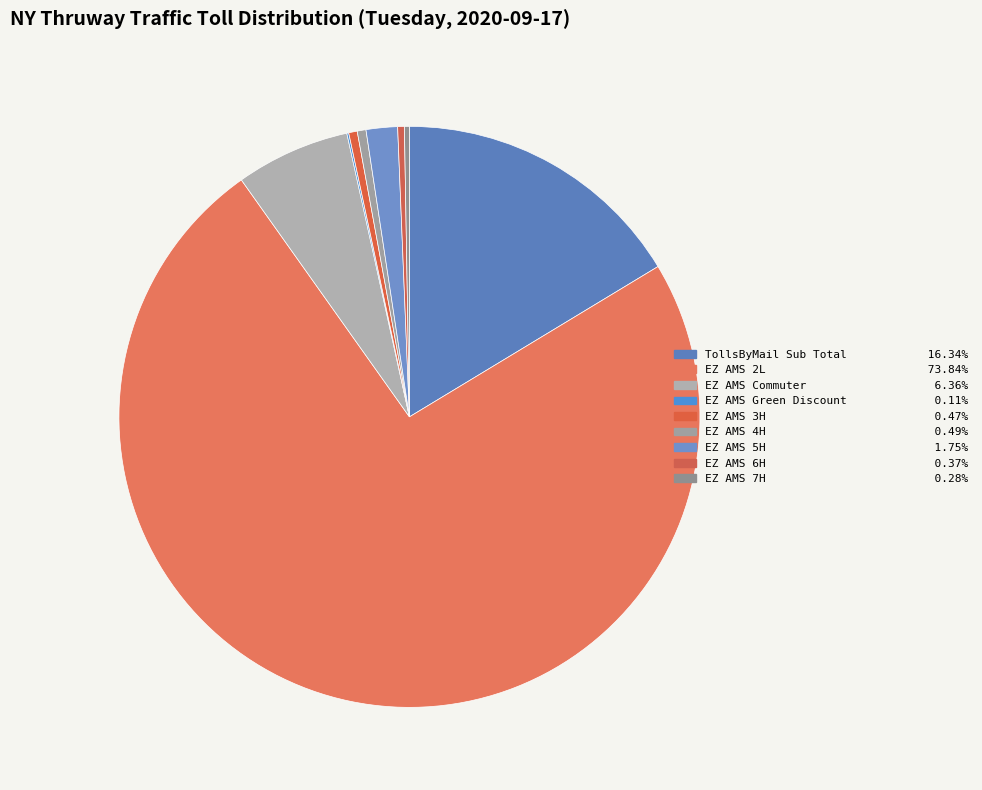

To the nearest percent, what is the average slice percentage?

11%